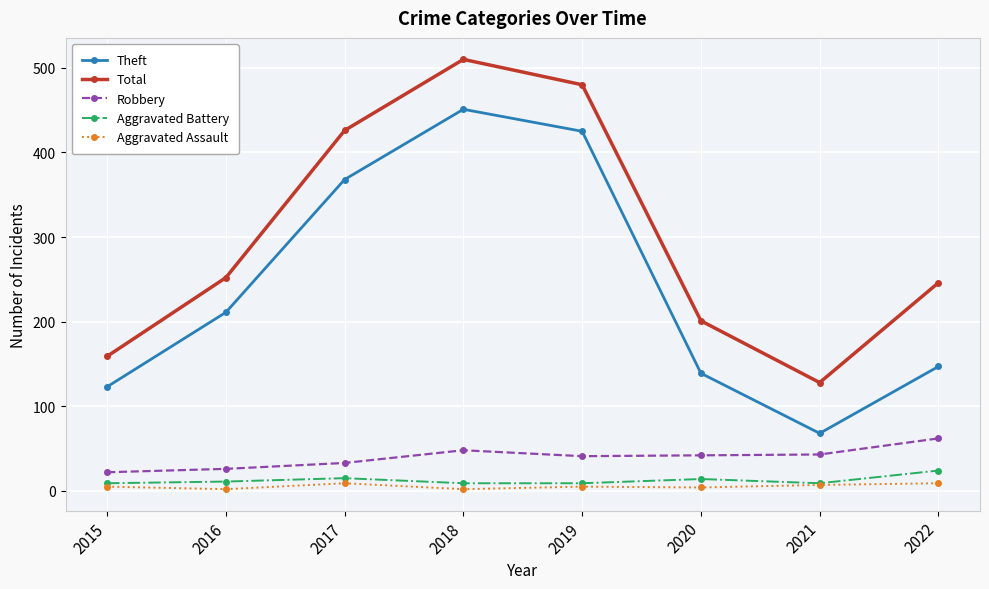

What is the difference between the Aggravated Battery values at 2021 and 2016?

2